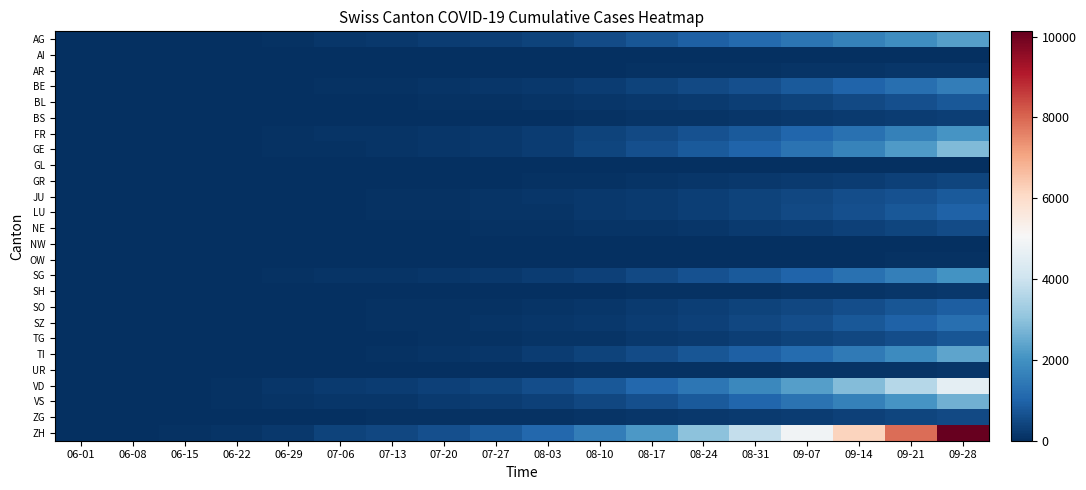

Which series has the widest spread of values?

ZH